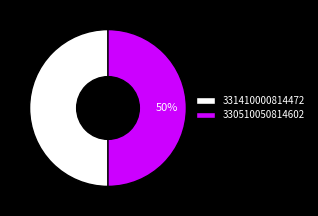

To the nearest percent, what is the average slice percentage?

50%